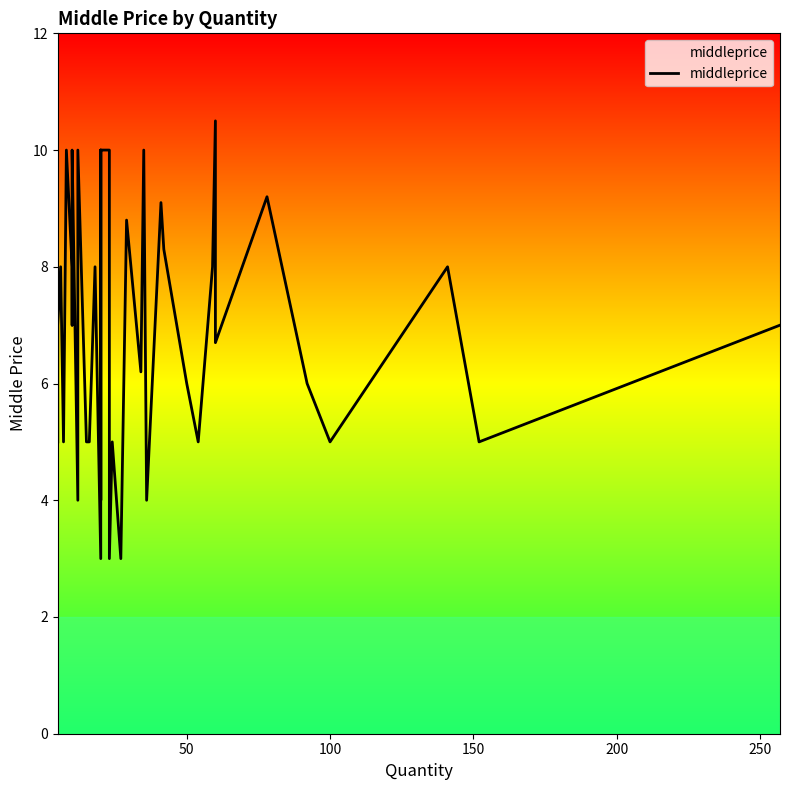

True or false: the data has more than 0 interior local peaks.

True